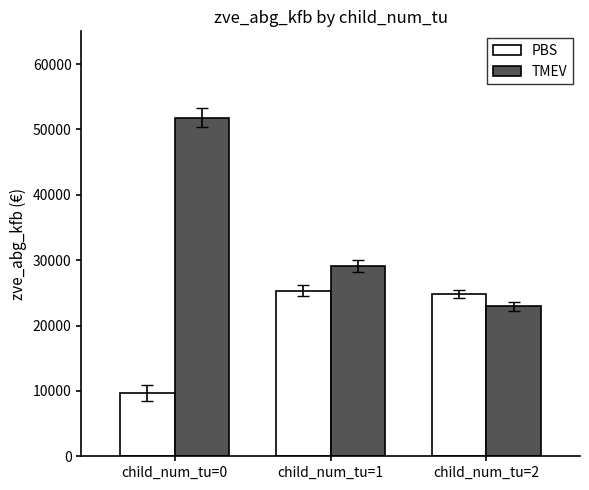

Which category has the lowest value across all series?

child_num_tu=0